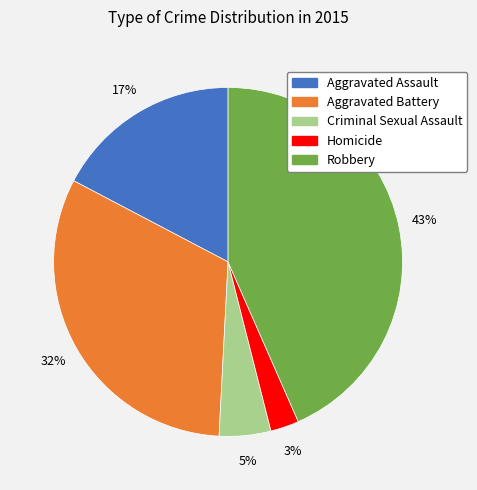

Is it true that Homicide is 3% of the pie?

True